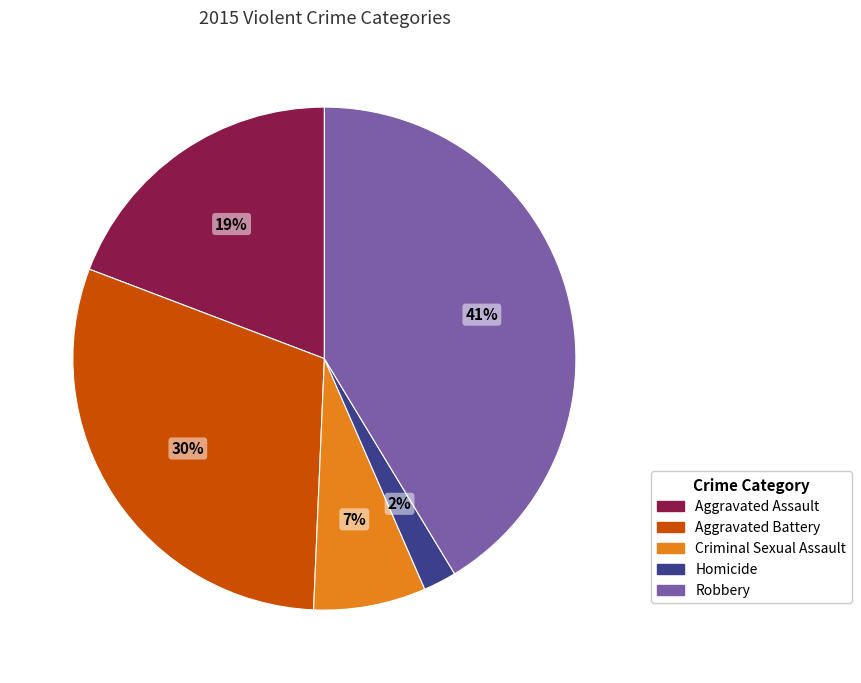

Which slice is the largest?

Robbery